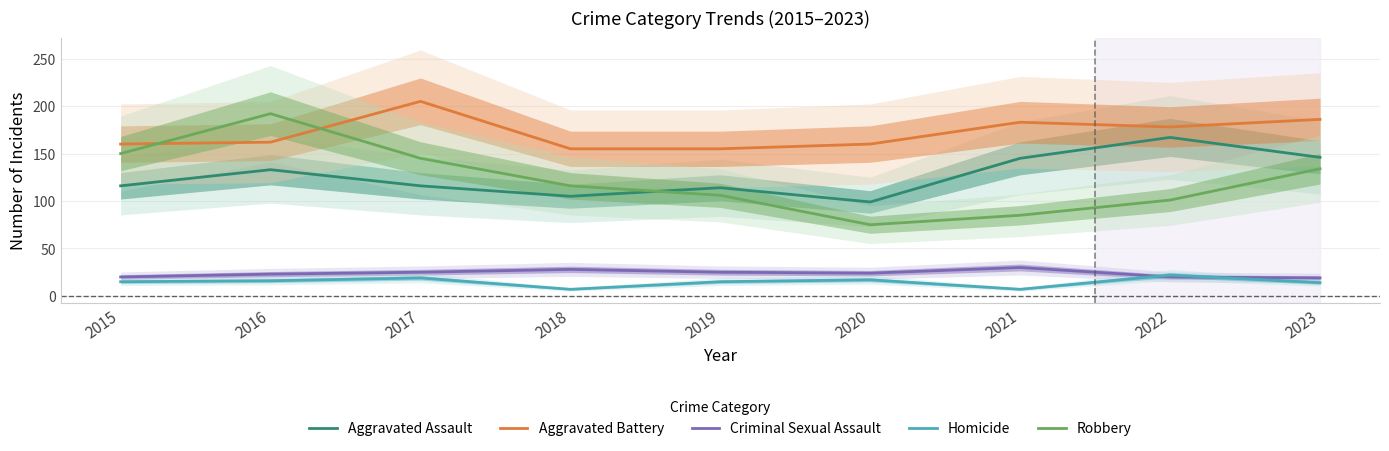

What is the minimum value for Aggravated Assault?

99